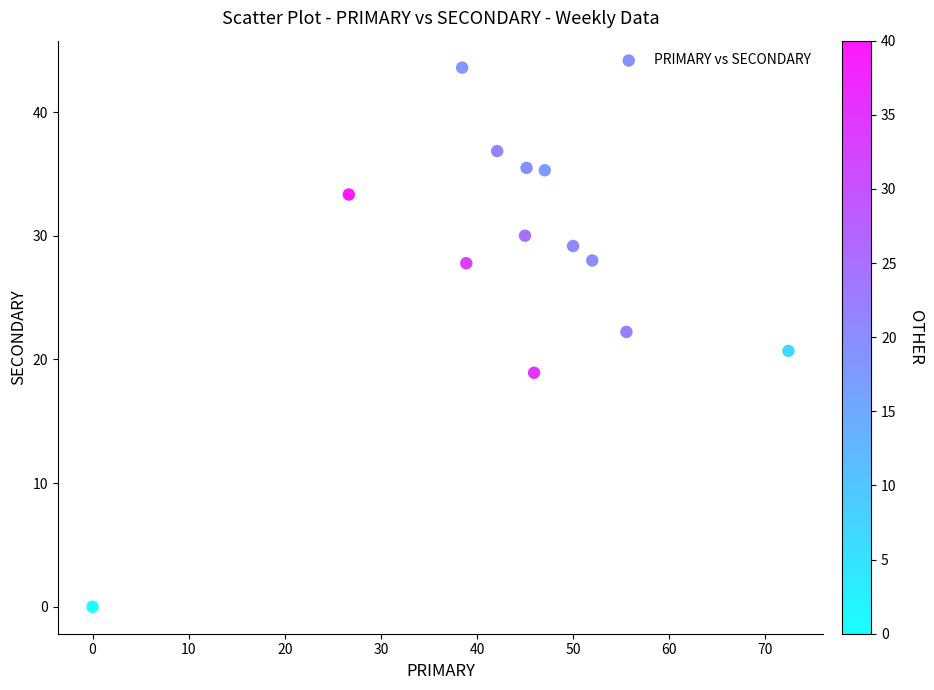

What is the range of X values (max minus min)?

72.4